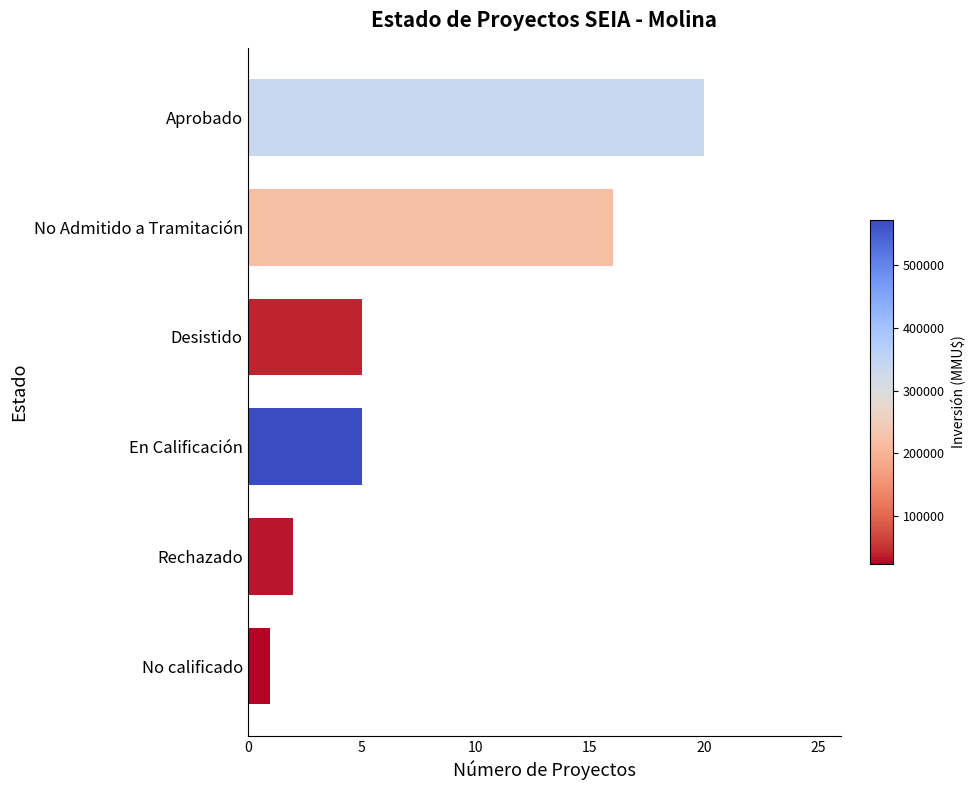

How many categories are shown in the chart?

6